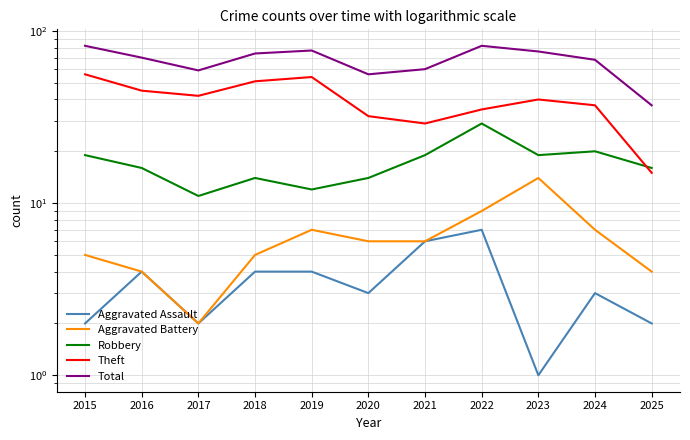

How many series are shown in this chart?

5